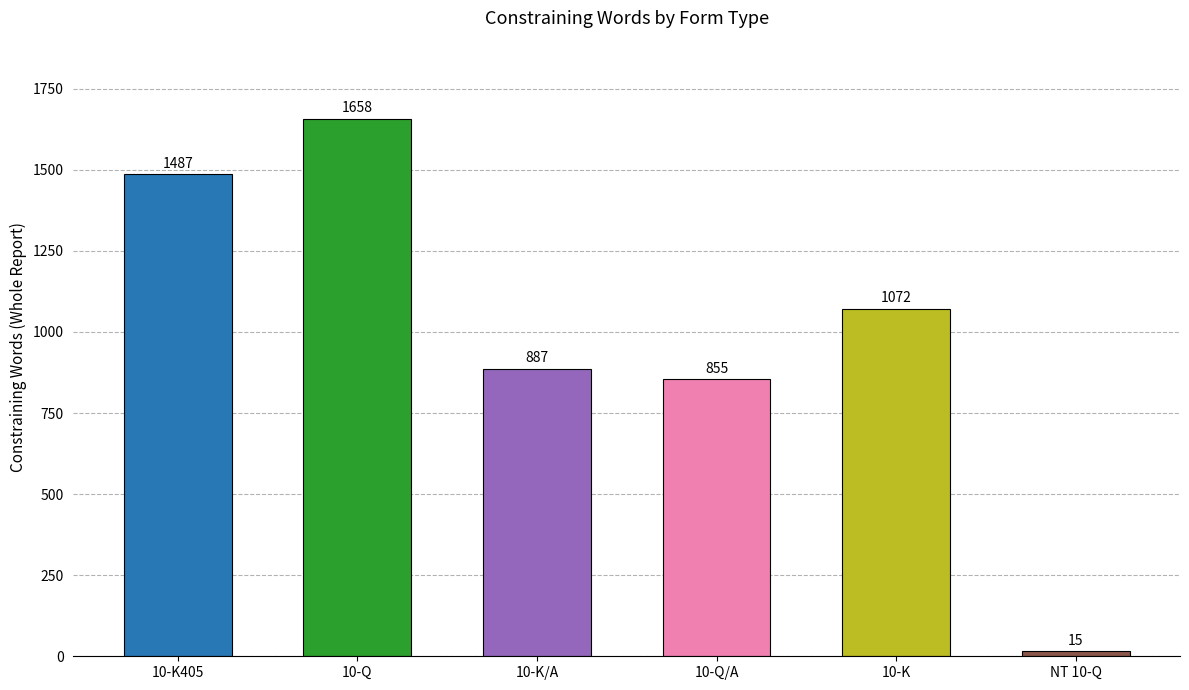

Reading right to left, what are all the values shown in this chart?

15	1072	855	887	1658	1487